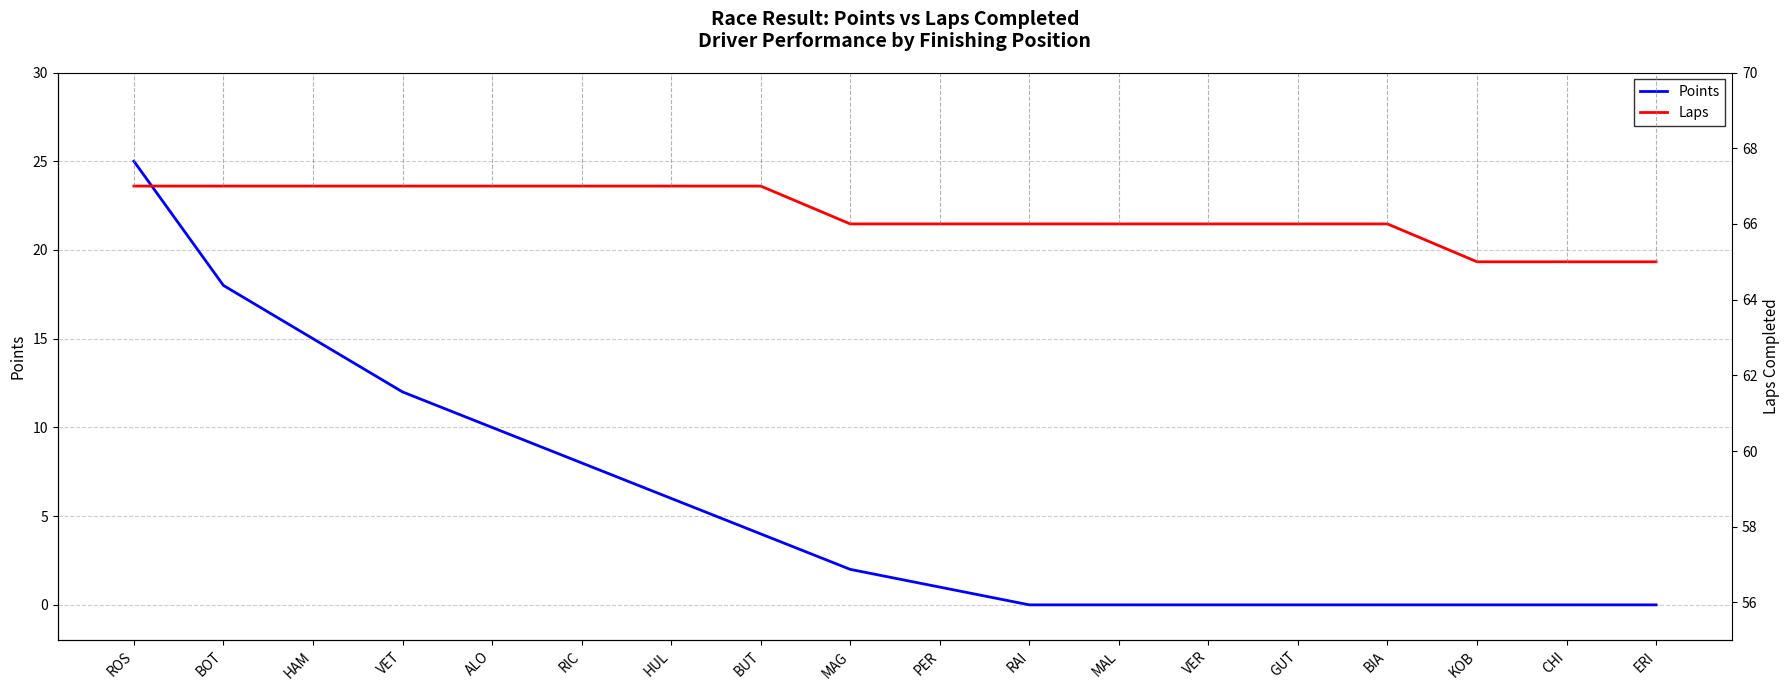

The value of Laps at BUT is 25. True or false?

False